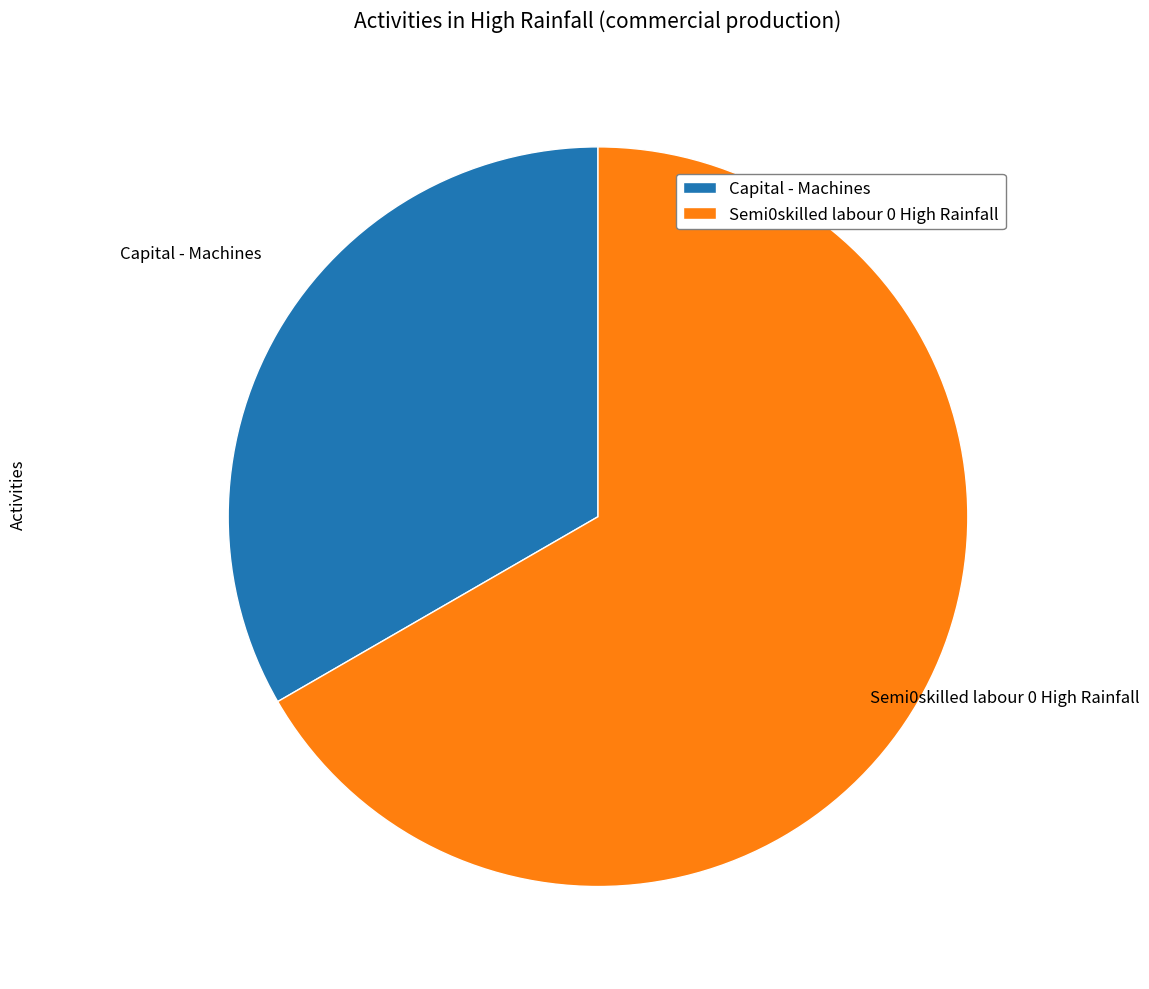

Is it true that Semi0skilled labour 0 High Rainfall is 80% of the pie?

False